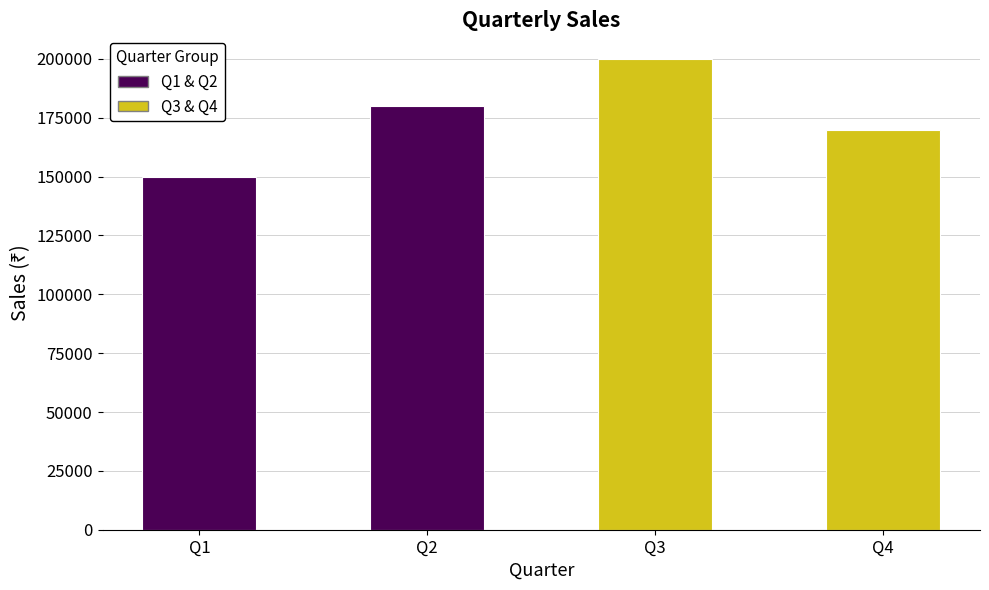

The value at Q3 is 200000. True or false?

True